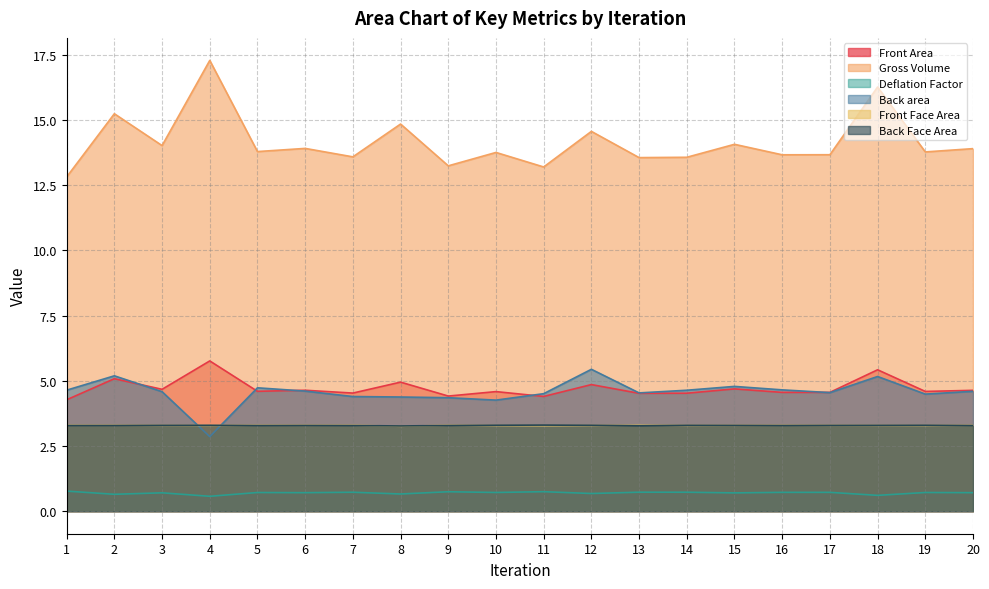

Count the Front Face Area values in the range 3 to 4.

20